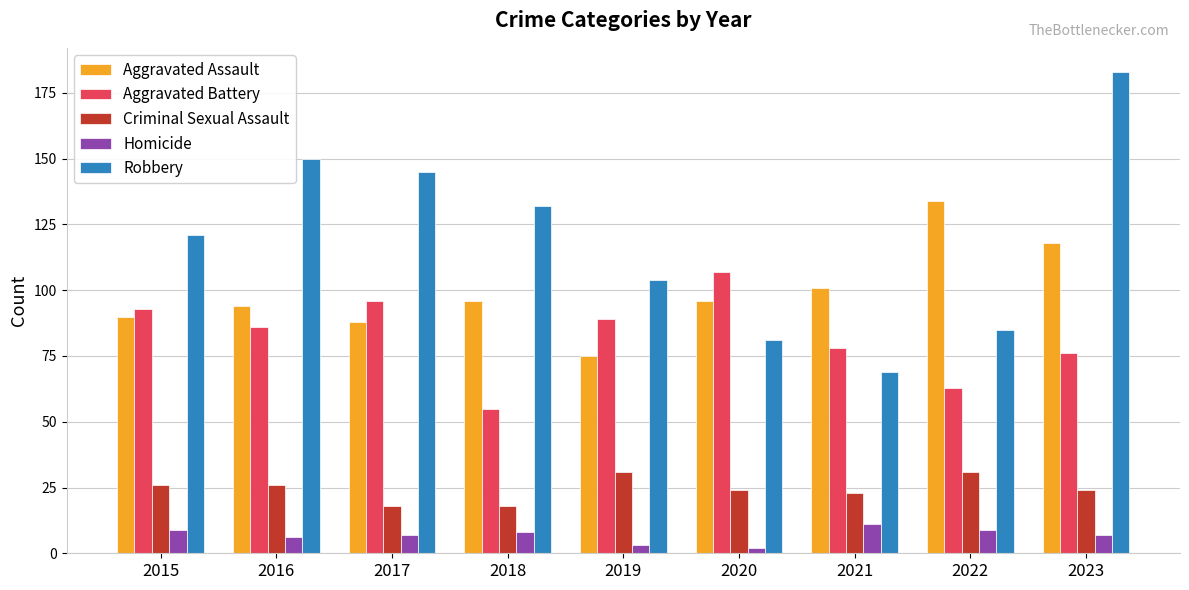

At which label does Aggravated Assault reach its minimum?

2019